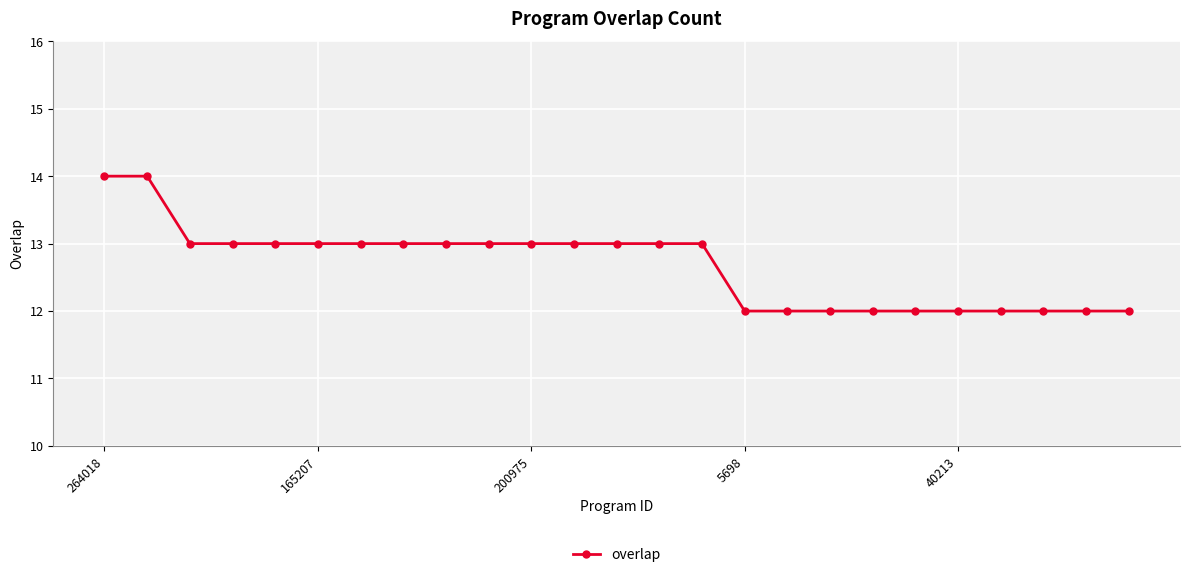

What is the value of the 15th point from the left?

13